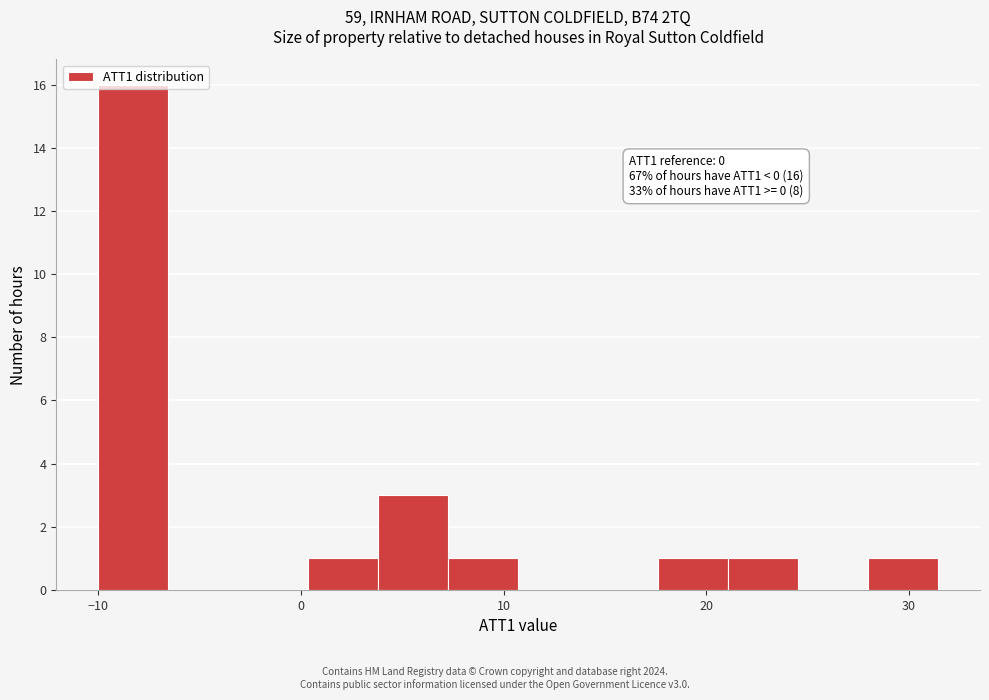

Around what value on the x-axis is the tallest bar? Give the approximate position of its centre, as read against the axis.

-8